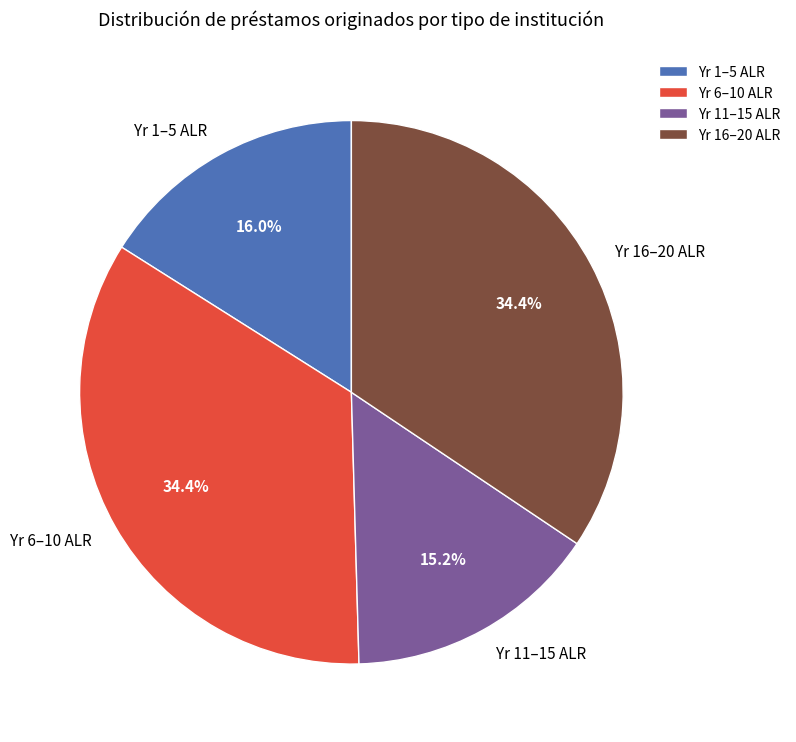

Which category has the smallest portion of the pie?

Yr 11–15 ALR